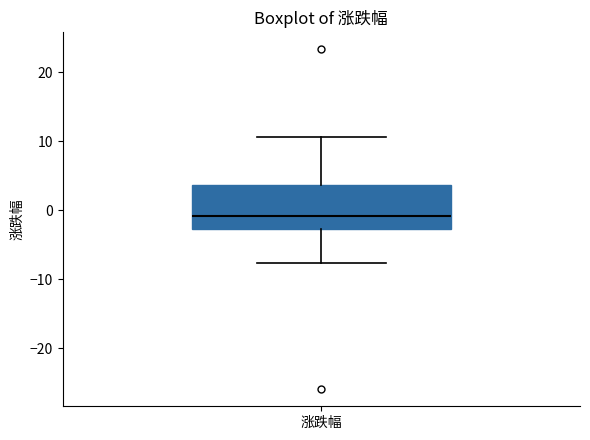

Transcribe this box plot: give where the median line is, the range the box spans, and where the two whiskers end, as read against the y-axis. The values are not printed on the chart, so give them approximately, as read against the axis.

median -1, box -3 to 4, whiskers -8 to 11